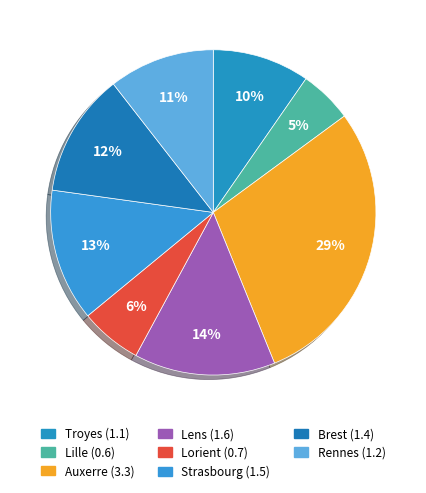

Between Strasbourg and Lens, which is larger?

Lens